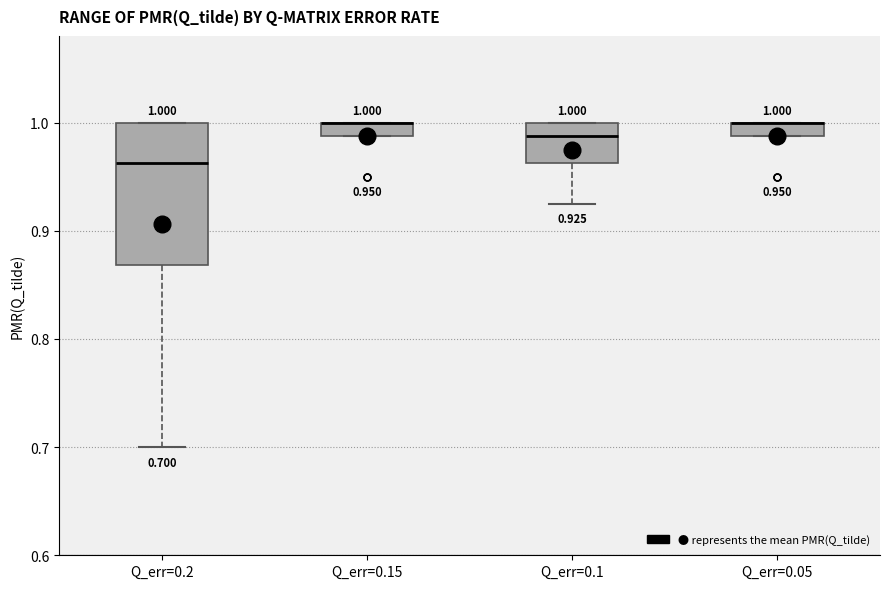

Comparing the boxes themselves (not the whiskers), which one is the tallest?

Q_err=0.2